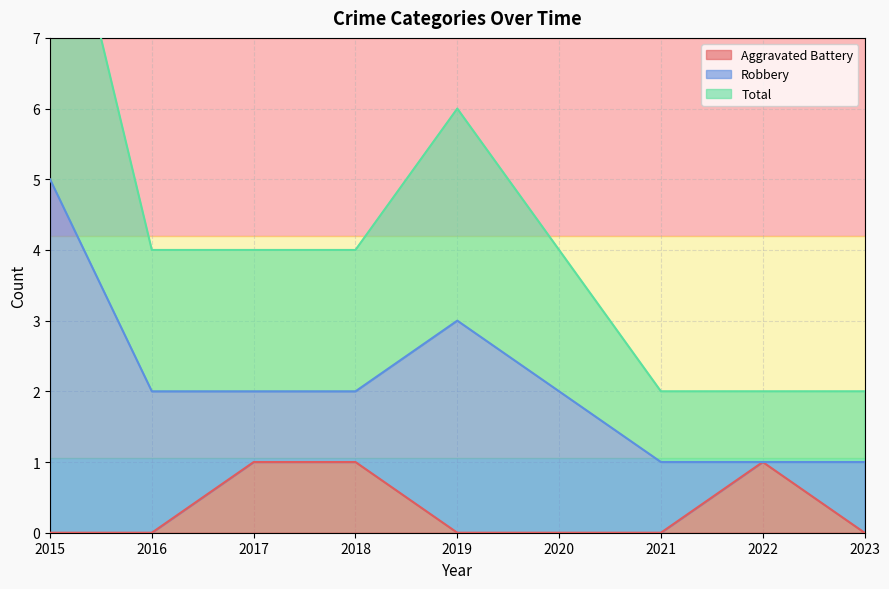

Is it true that Aggravated Battery equals 1 at 2015?

False